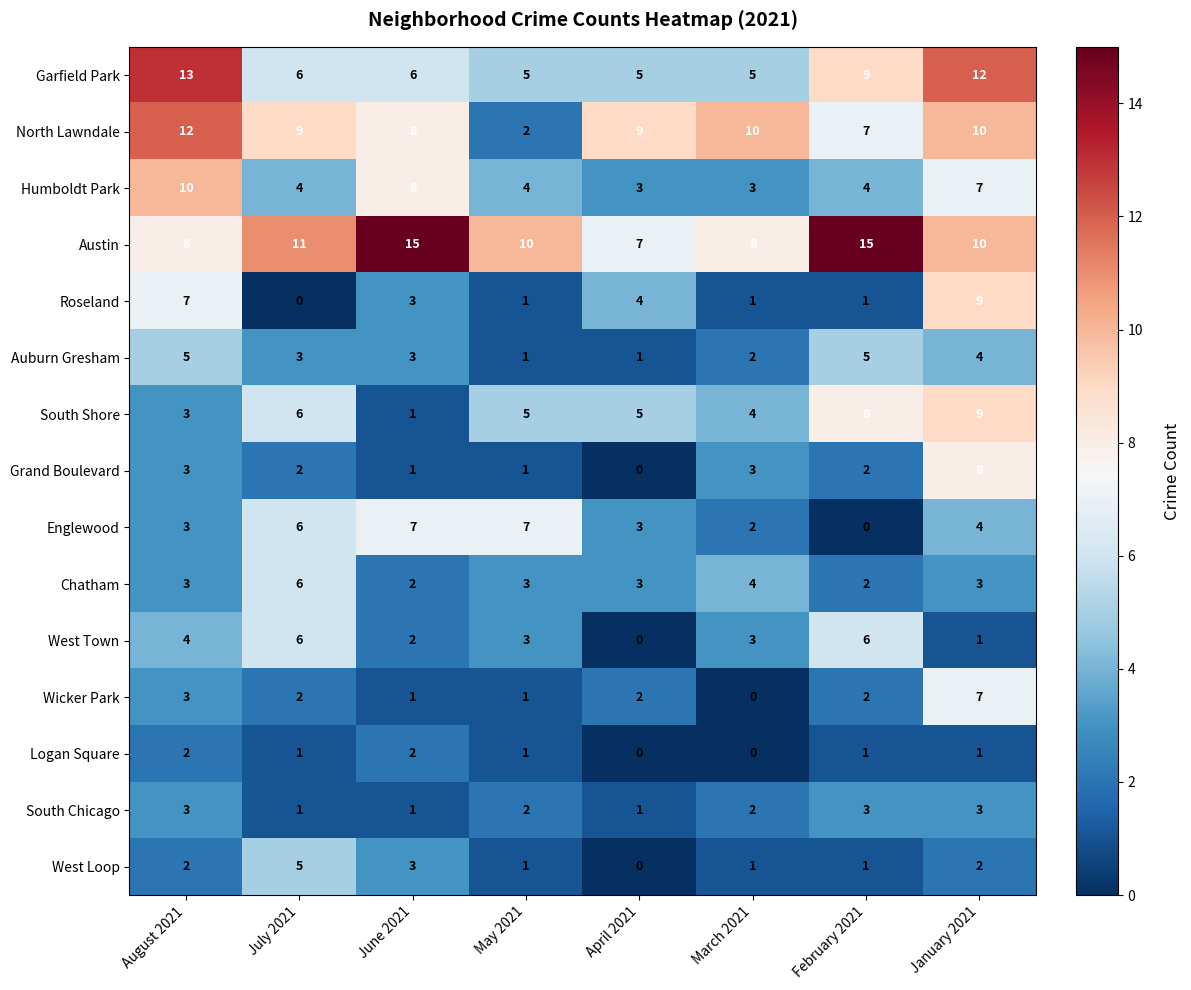

At how many categories does at least one series exceed 2?

8